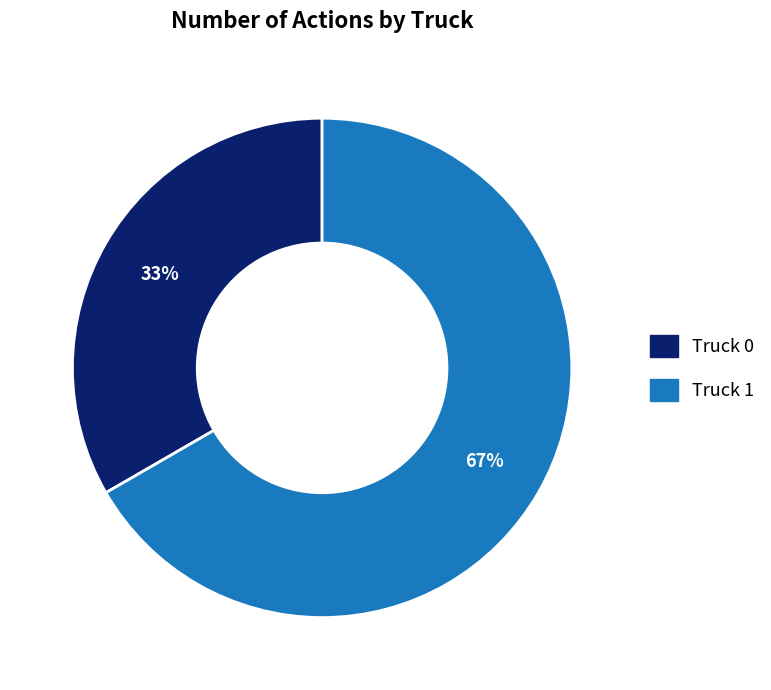

What is the ratio of the value at Truck 1 to the value at Truck 0?

2.0